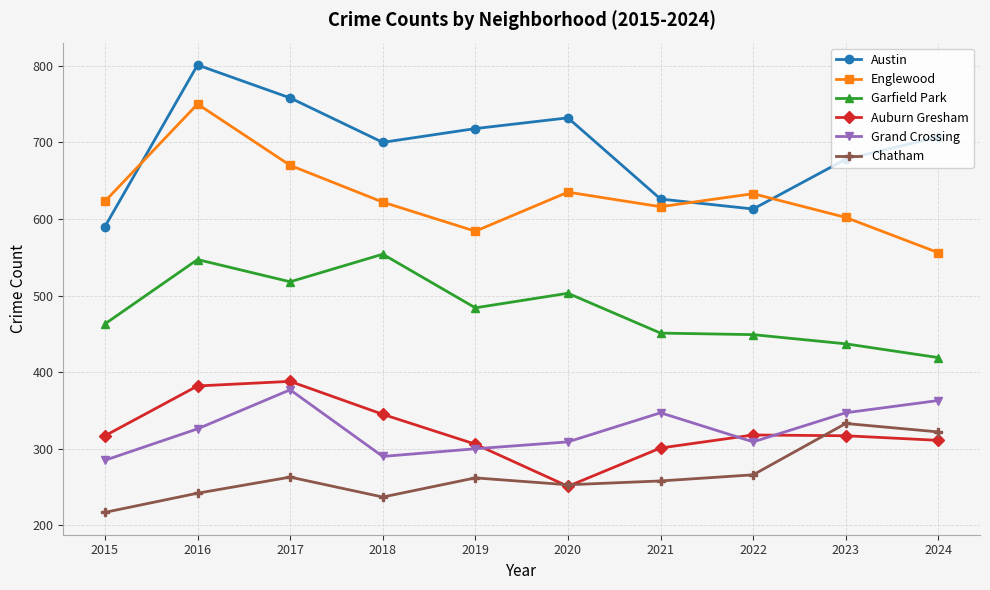

Which series has the largest range (max minus min)?

Austin